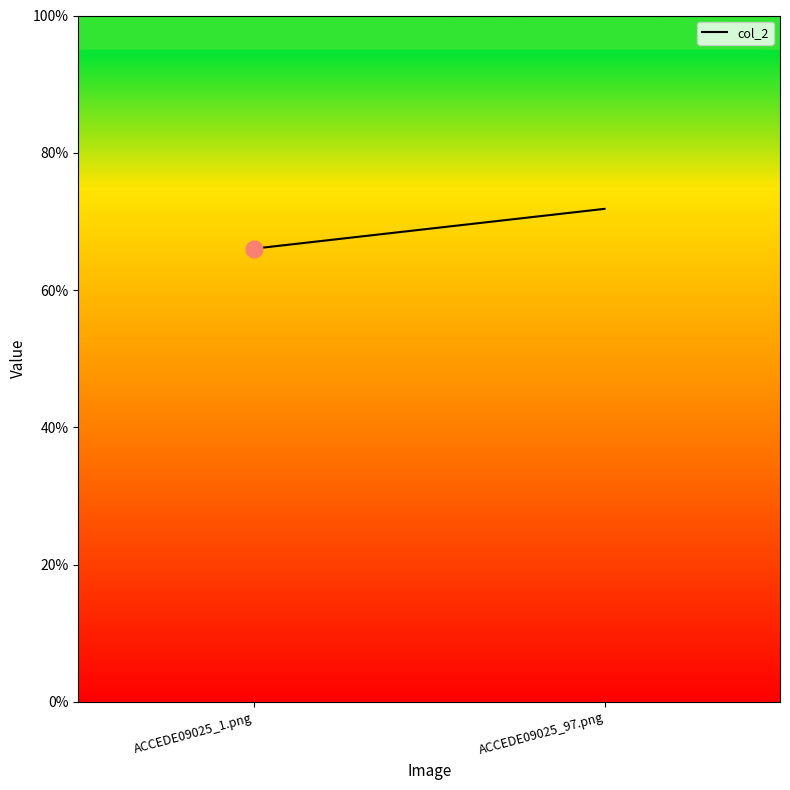

How many lines are shown in the chart?

1